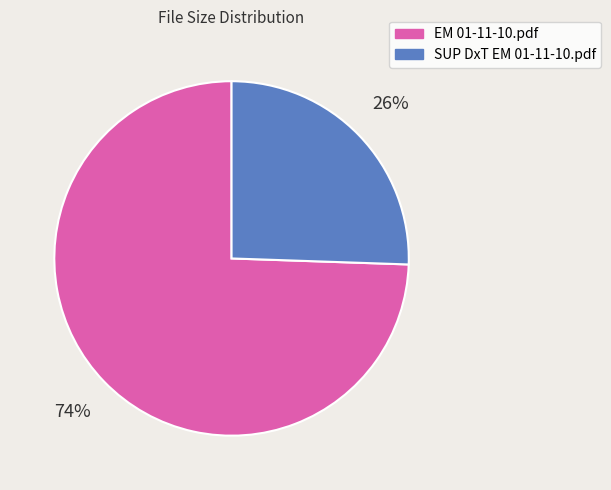

Is it true that EM 01-11-10.pdf is 74% of the pie?

True